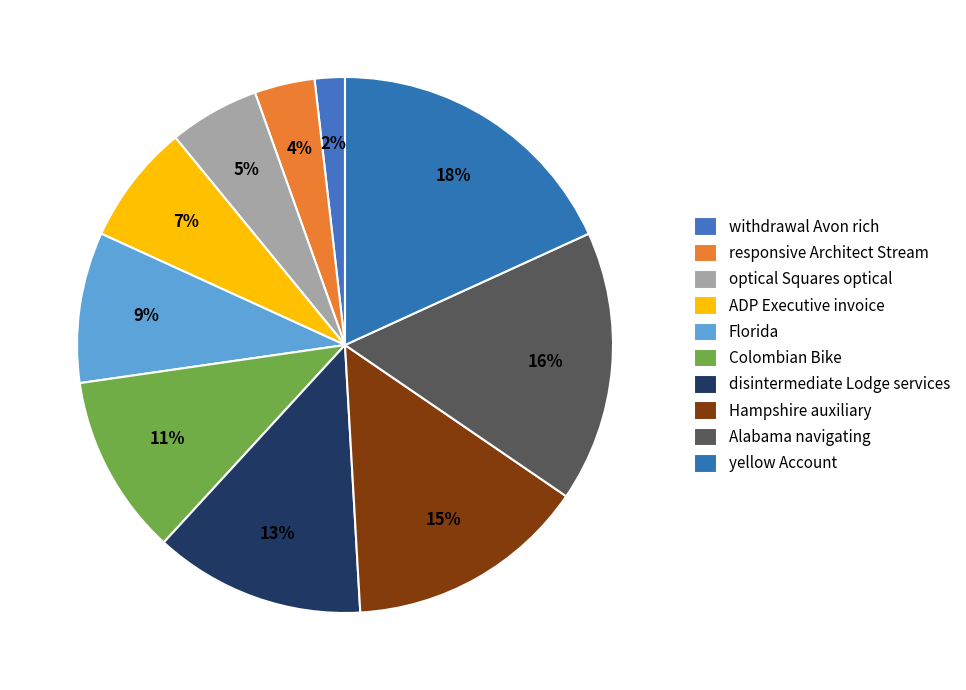

Count the number of slices in the pie.

10